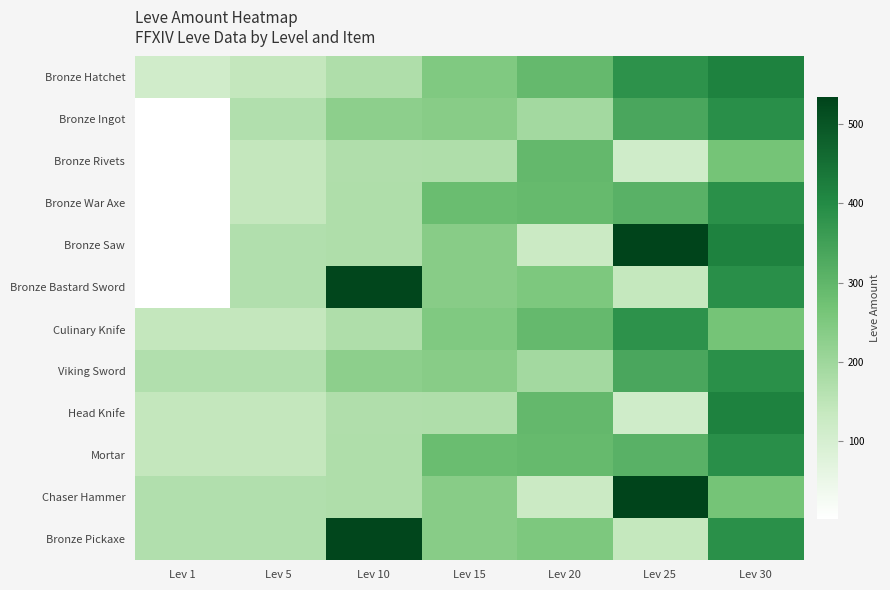

Reading right to left, list all the values displayed in this chart.

Bronze Hatchet: Lev 30=416	Lev 25=384	Lev 20=292	Lev 15=247	Lev 10=172	Lev 5=140	Lev 1=113
Bronze Ingot: Lev 30=389	Lev 25=336	Lev 20=192	Lev 15=236	Lev 10=227	Lev 5=168	Lev 1=1
Bronze Rivets: Lev 30=265	Lev 25=114	Lev 20=294	Lev 15=173	Lev 10=170	Lev 5=140	Lev 1=1
Bronze War Axe: Lev 30=388	Lev 25=310	Lev 20=289	Lev 15=283	Lev 10=172	Lev 5=140	Lev 1=1
Bronze Saw: Lev 30=416	Lev 25=534	Lev 20=125	Lev 15=235	Lev 10=173	Lev 5=168	Lev 1=1
Bronze Bastard Sword: Lev 30=389	Lev 25=137	Lev 20=252	Lev 15=235	Lev 10=529	Lev 5=168	Lev 1=1
Culinary Knife: Lev 30=265	Lev 25=384	Lev 20=292	Lev 15=247	Lev 10=172	Lev 5=140	Lev 1=140
Viking Sword: Lev 30=388	Lev 25=336	Lev 20=192	Lev 15=236	Lev 10=227	Lev 5=168	Lev 1=168
Head Knife: Lev 30=416	Lev 25=114	Lev 20=294	Lev 15=173	Lev 10=170	Lev 5=140	Lev 1=140
Mortar: Lev 30=389	Lev 25=310	Lev 20=289	Lev 15=283	Lev 10=172	Lev 5=140	Lev 1=140
Chaser Hammer: Lev 30=265	Lev 25=534	Lev 20=125	Lev 15=235	Lev 10=173	Lev 5=168	Lev 1=168
Bronze Pickaxe: Lev 30=388	Lev 25=137	Lev 20=252	Lev 15=235	Lev 10=529	Lev 5=168	Lev 1=168